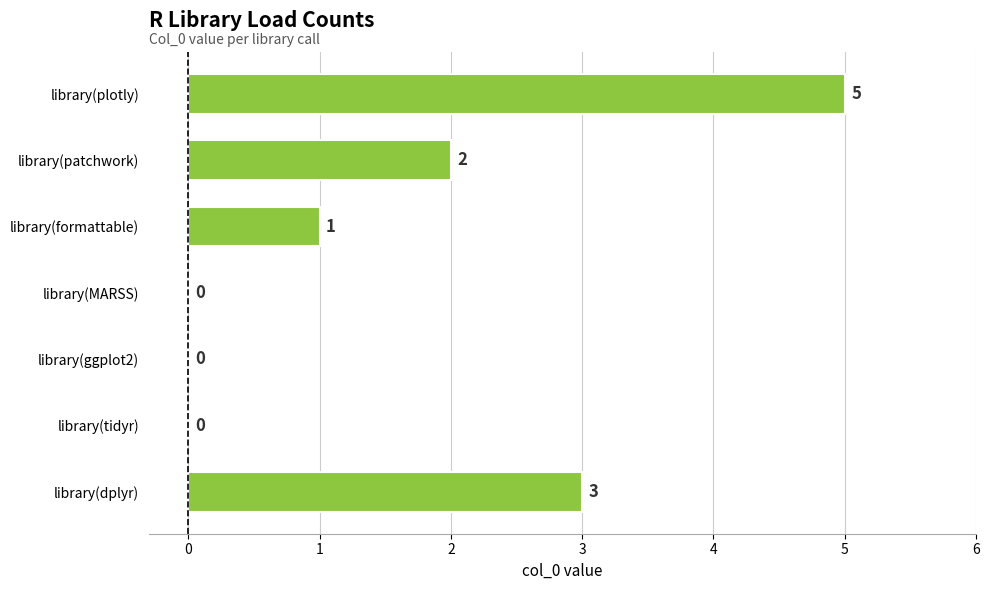

Does the chart contain stacked bars?

No